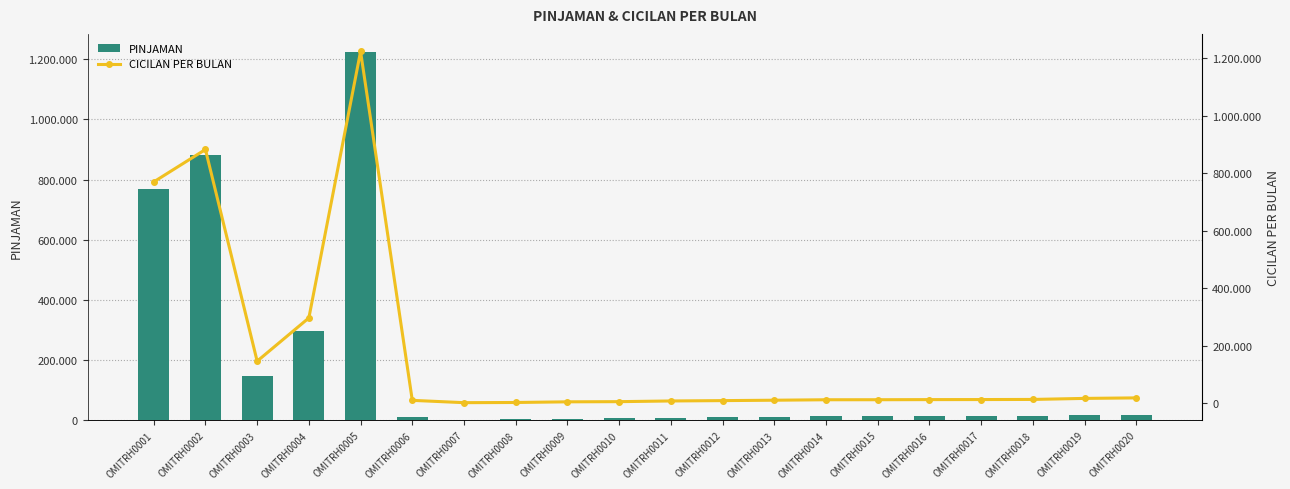

Which category has the lowest value across all series?

OMITRH0007